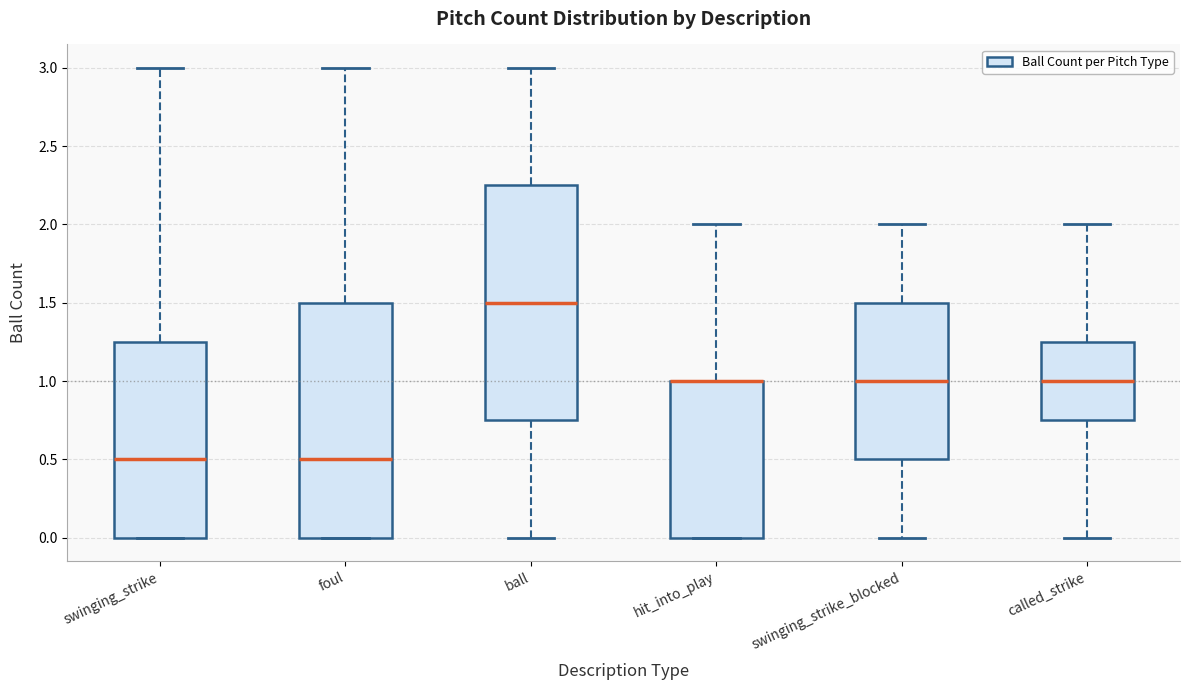

Where does the upper whisker of the box for called_strike end on the y-axis? The values are not printed on the chart, so give them approximately, as read against the axis.

2.00